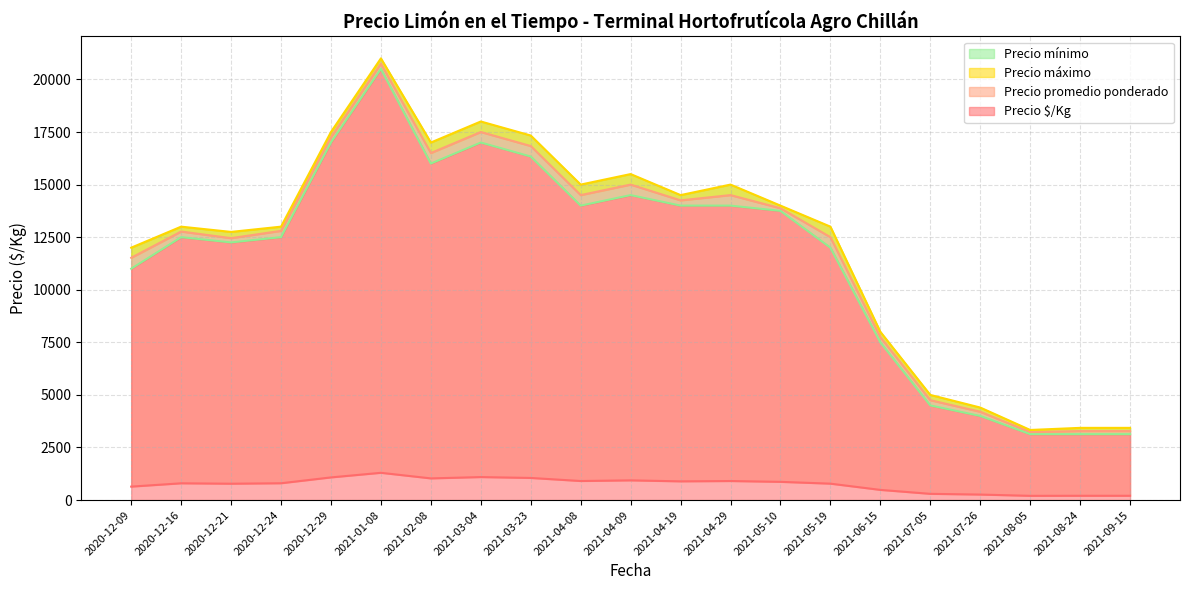

What is the label of the 34th point from the left?

2021-05-10